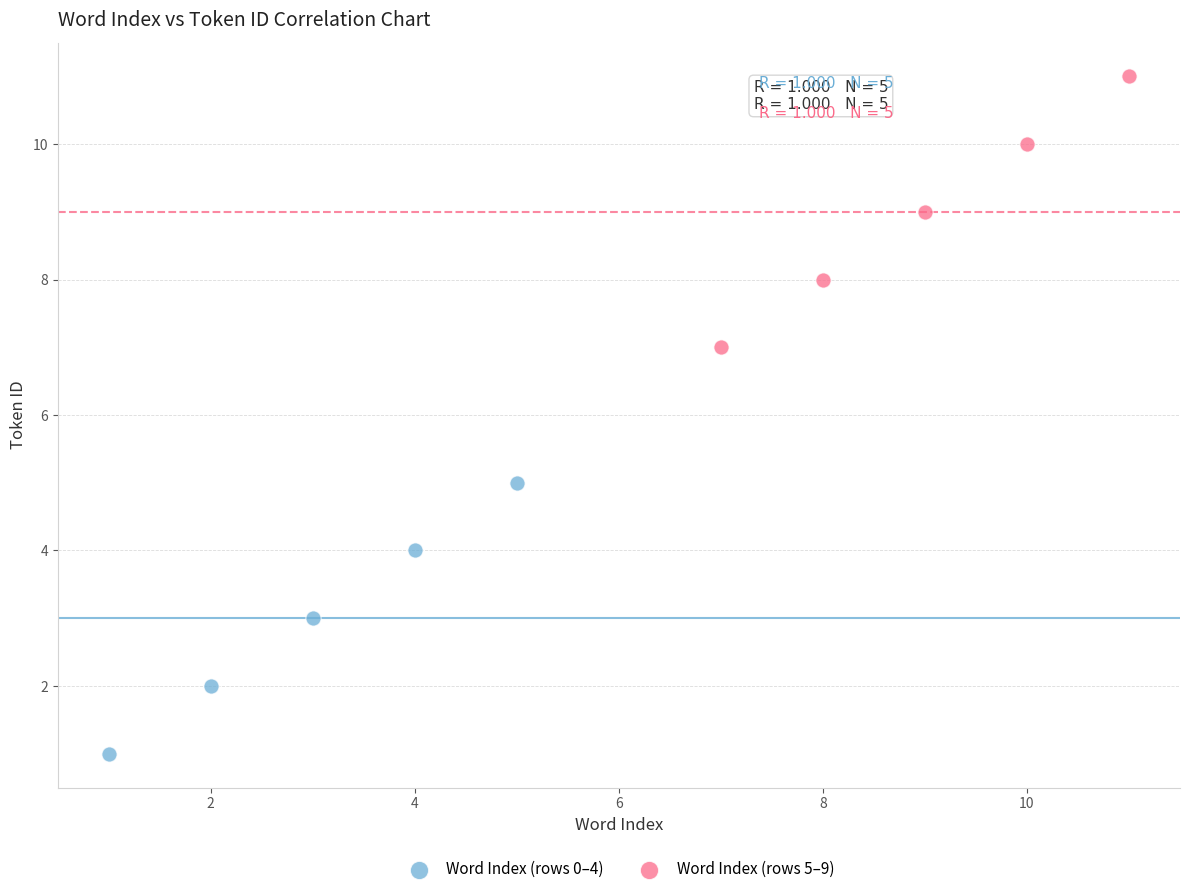

Which series reaches the maximum Y coordinate?

Word Index (rows 5–9)